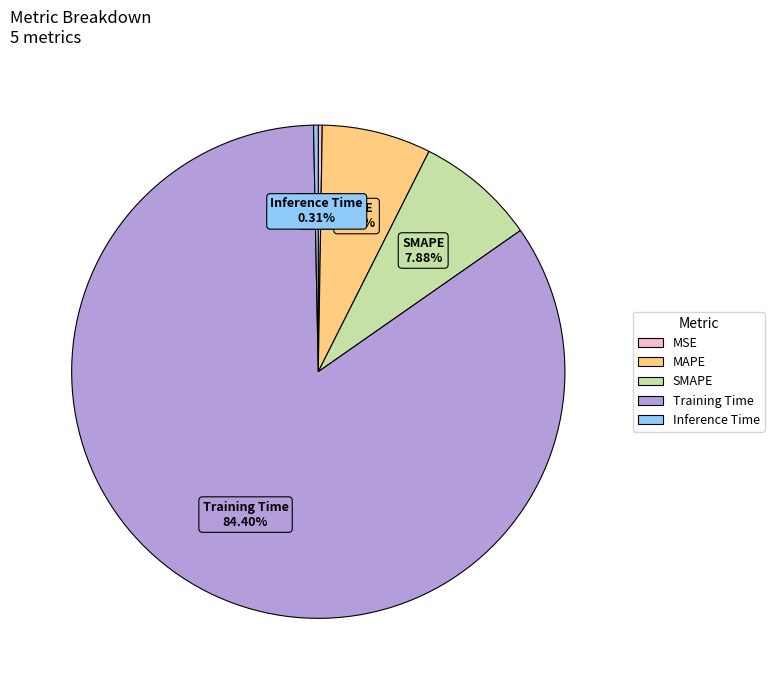

Is Training Time the majority of the pie?

Yes